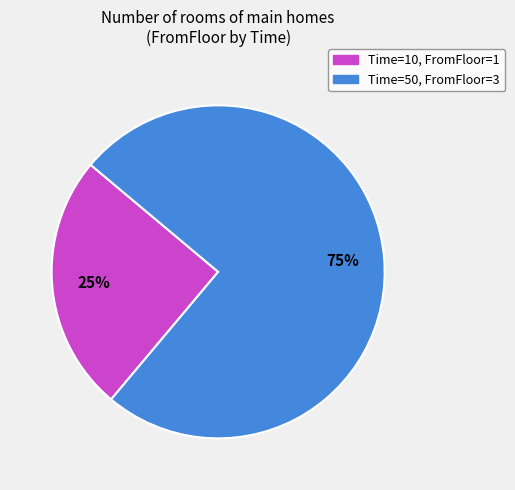

Is there a majority slice in this chart?

Yes